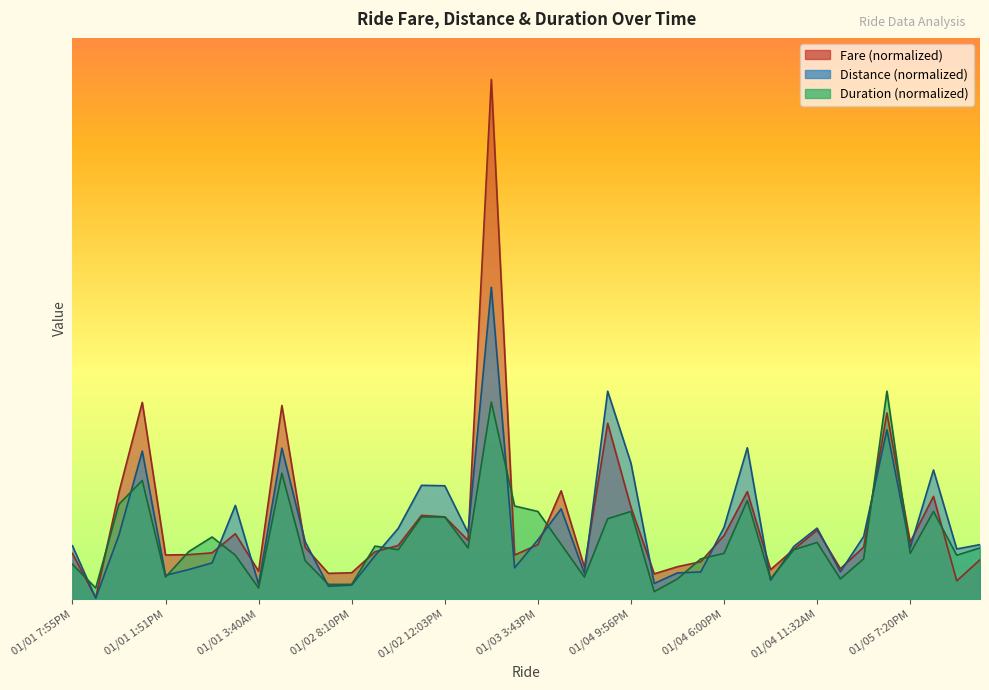

Between 01/01 7:55PM and 01/04 9:18AM, which series saw the biggest shift?

Distance